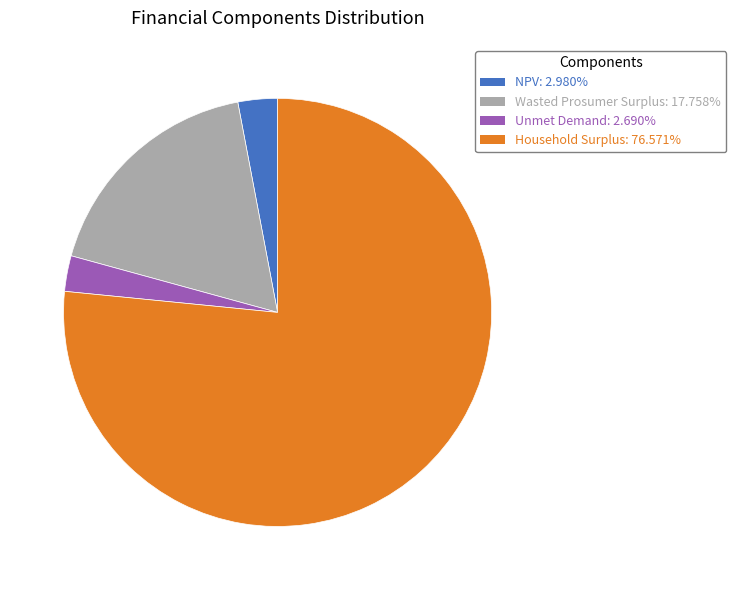

Do NPV: 2.980% and Household Surplus: 76.571% together represent more than half of the pie?

Yes